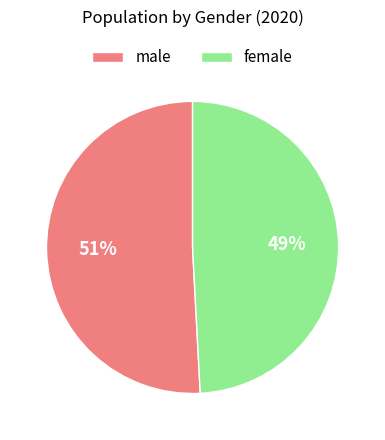

The male slice represents 62% of the pie. True or false?

False